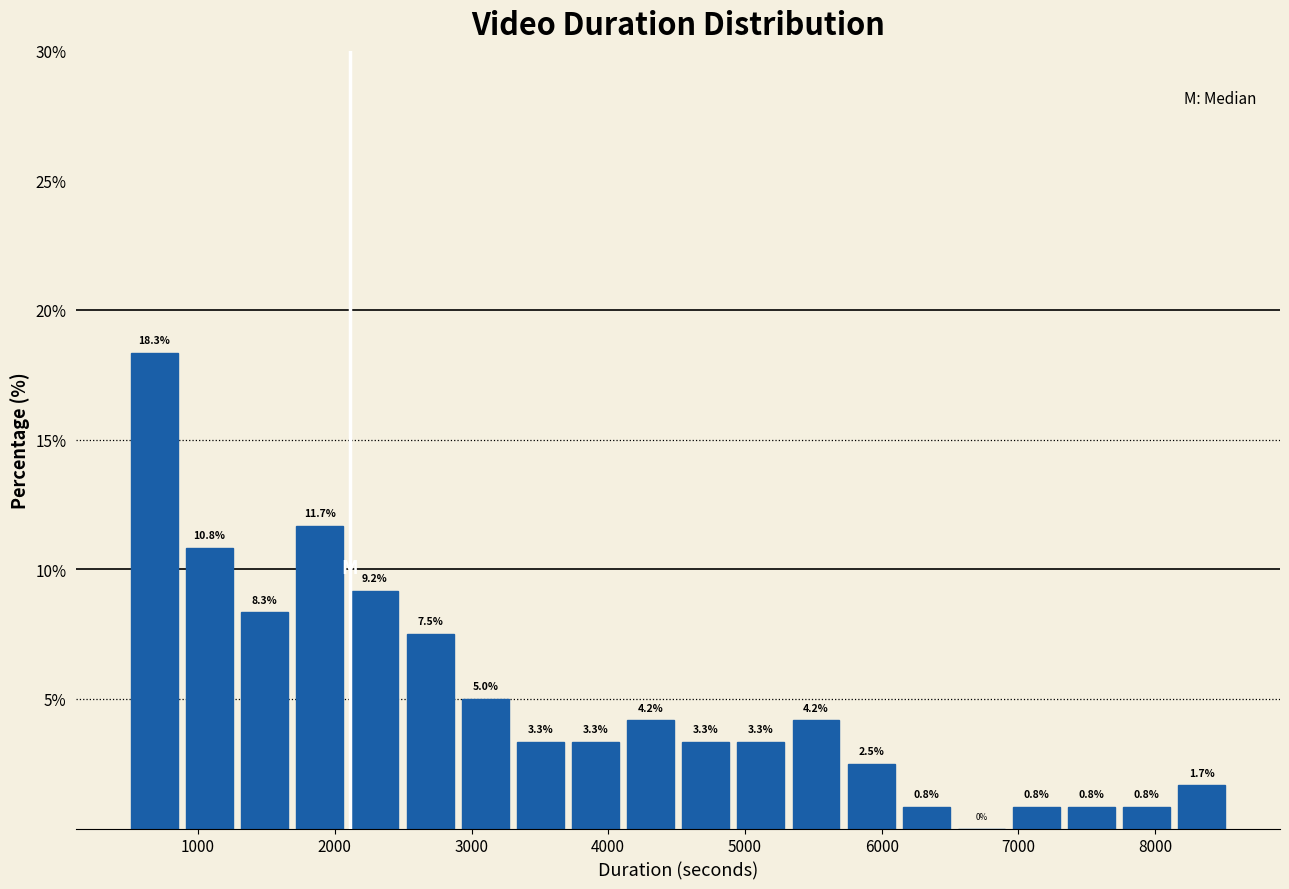

Reading left to right, transcribe this chart: for each bar, give the range it covers on the x-axis and its height. The bar edges are not printed on the chart, so give them approximately, as read against the axis.

500 to 900: 18.3
900 to 1300: 10.8
1300 to 1700: 8.3
1700 to 2100: 11.7
2100 to 2500: 9.2
2500 to 2900: 7.5
2900 to 3300: 5.0
3300 to 3700: 3.3
3700 to 4100: 3.3
4100 to 4500: 4.2
4500 to 4900: 3.3
4900 to 5300: 3.3
5300 to 5700: 4.2
5700 to 6100: 2.5
6100 to 6500: 0.8
6500 to 6900: 0.0
6900 to 7300: 0.8
7300 to 7700: 0.8
7700 to 8100: 0.8
8100 to 8500: 1.7